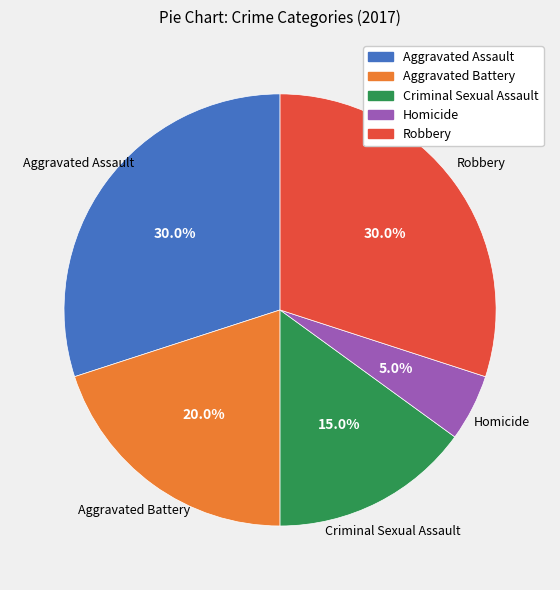

To the nearest percent, what is the difference between the largest and smallest slice percentages?

25%